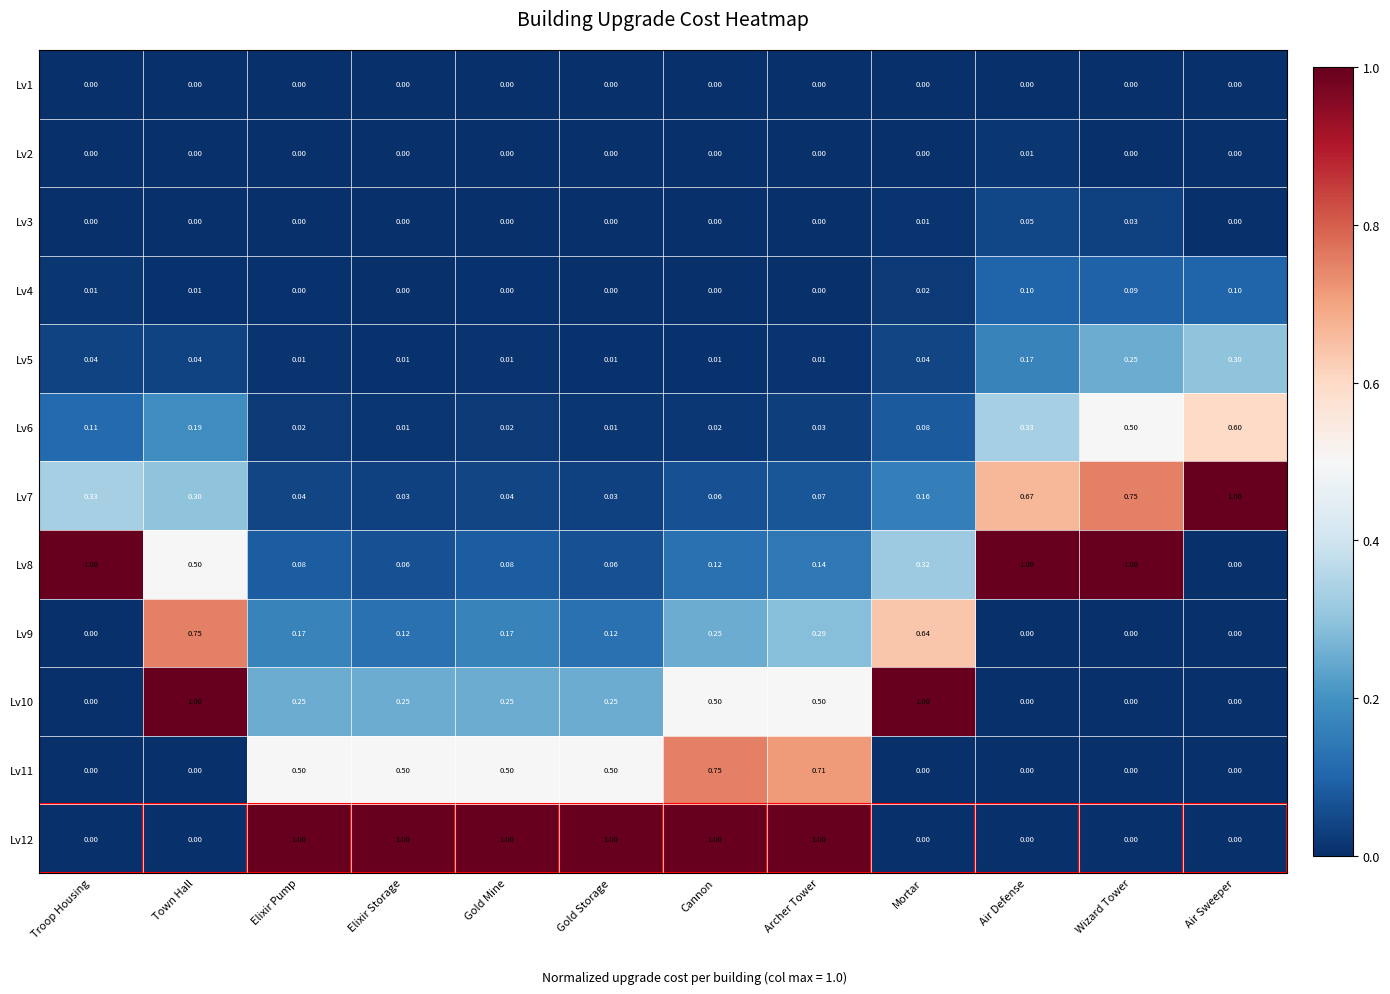

At which category is the sum across all series the highest?

Town Hall